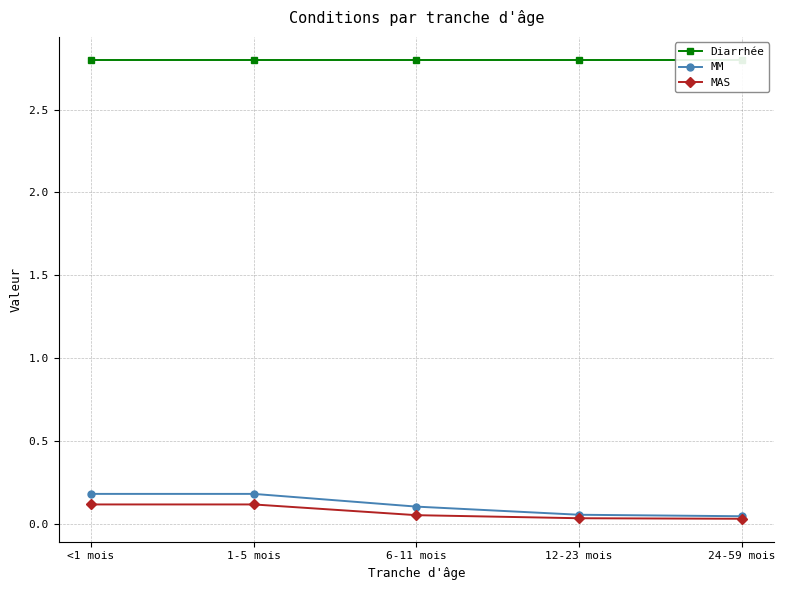

Which category has the highest value in the MM series?

<1 mois